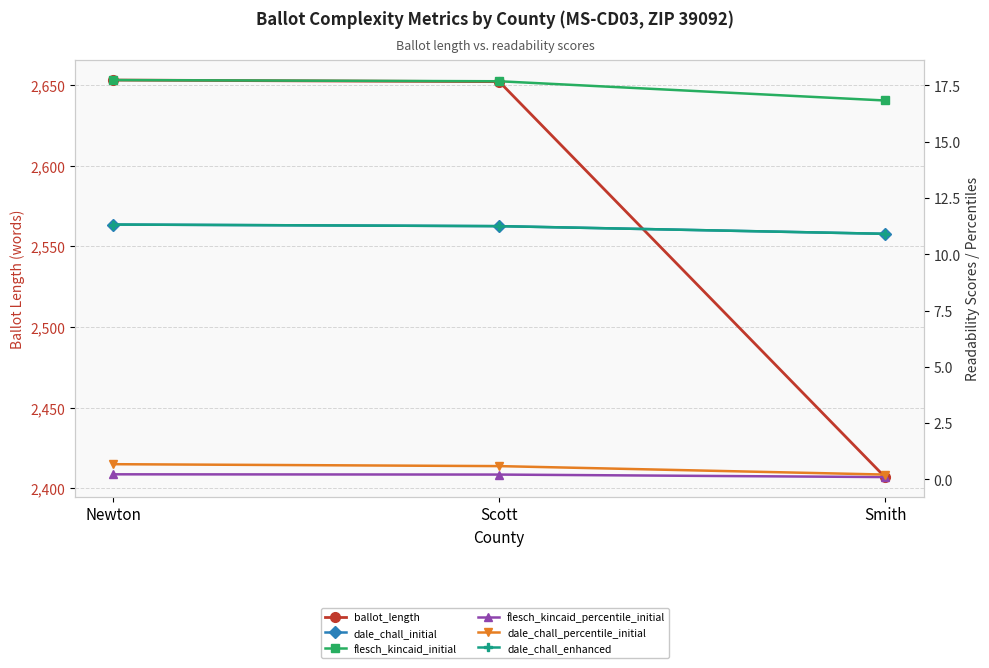

What is the label of the 3rd point from the right?

Newton